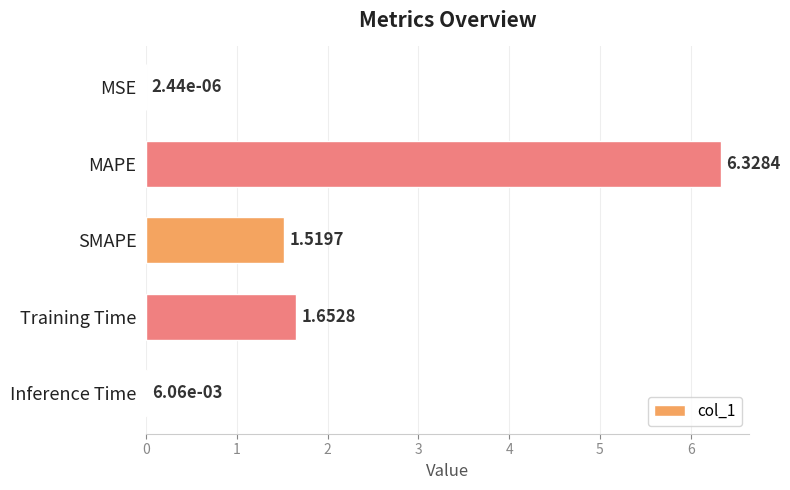

How many series are shown in this chart?

1